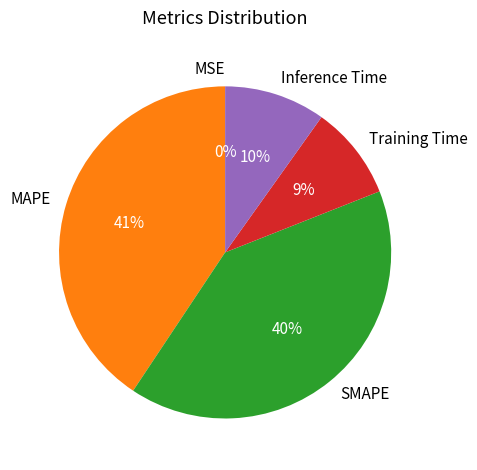

What percentage is the MAPE slice, to the nearest percent?

41%